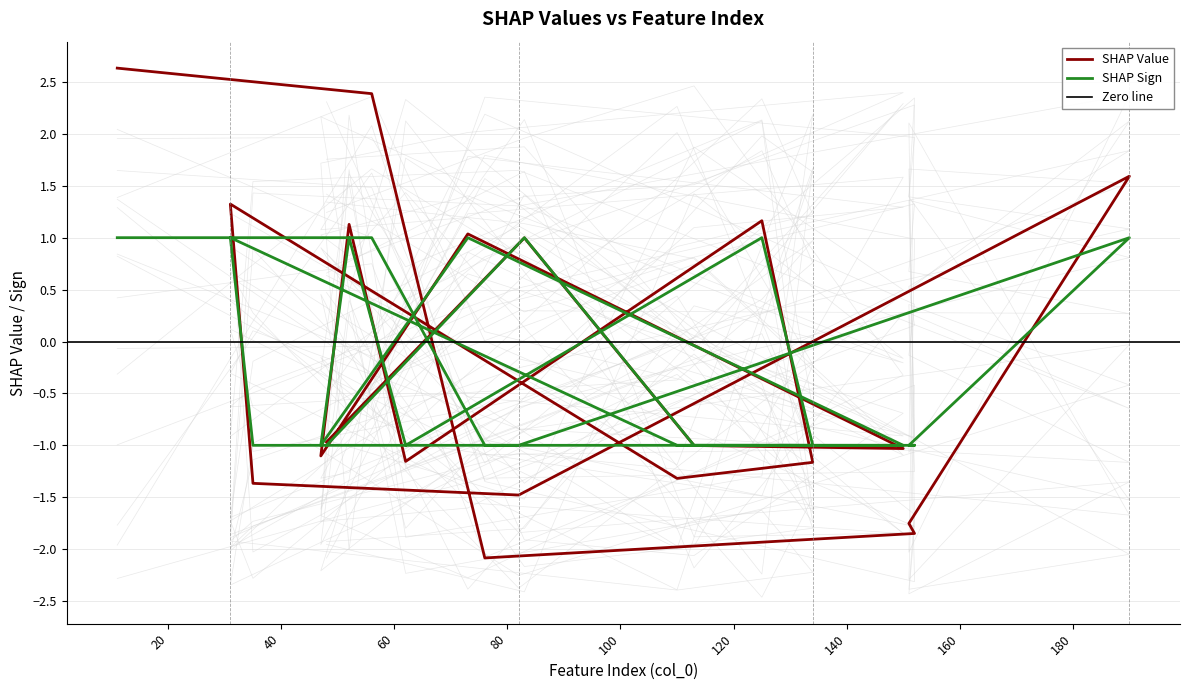

True or false: SHAP Sign has more than 1 points higher than both neighbors.

True